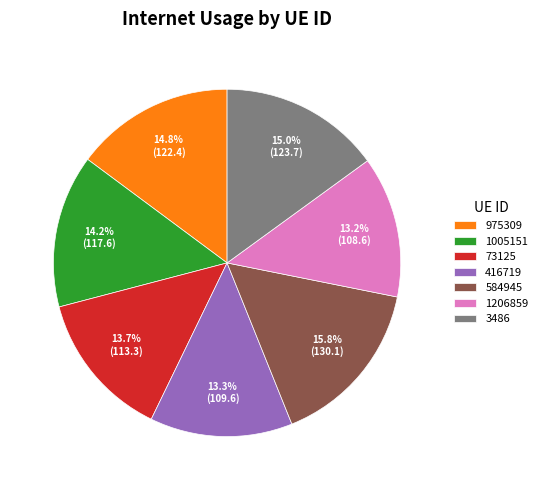

To the nearest percent, what percentage of the pie is 416719?

13%